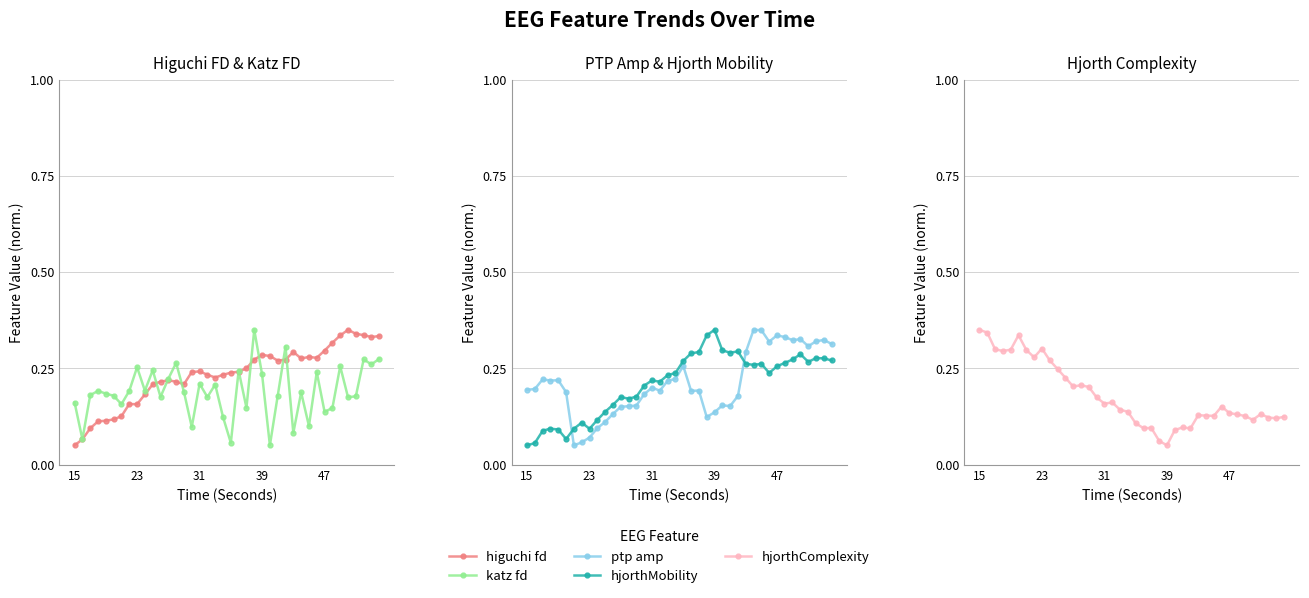

What is the maximum value for higuchi fd?

0.3